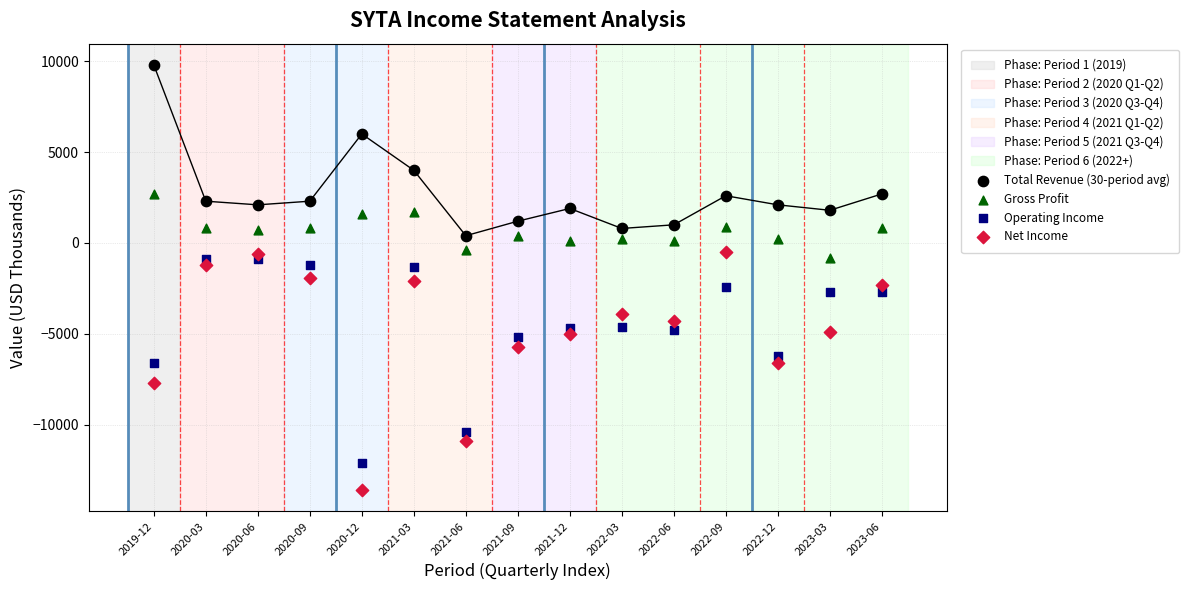

Which series contains the lowest Y value?

Net Income